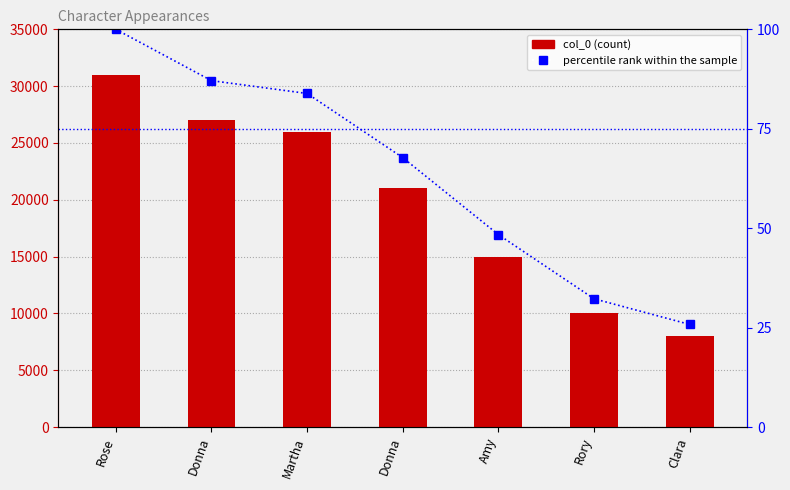

What is the sum of the col_0 values at Amy and Rory?

25000.0